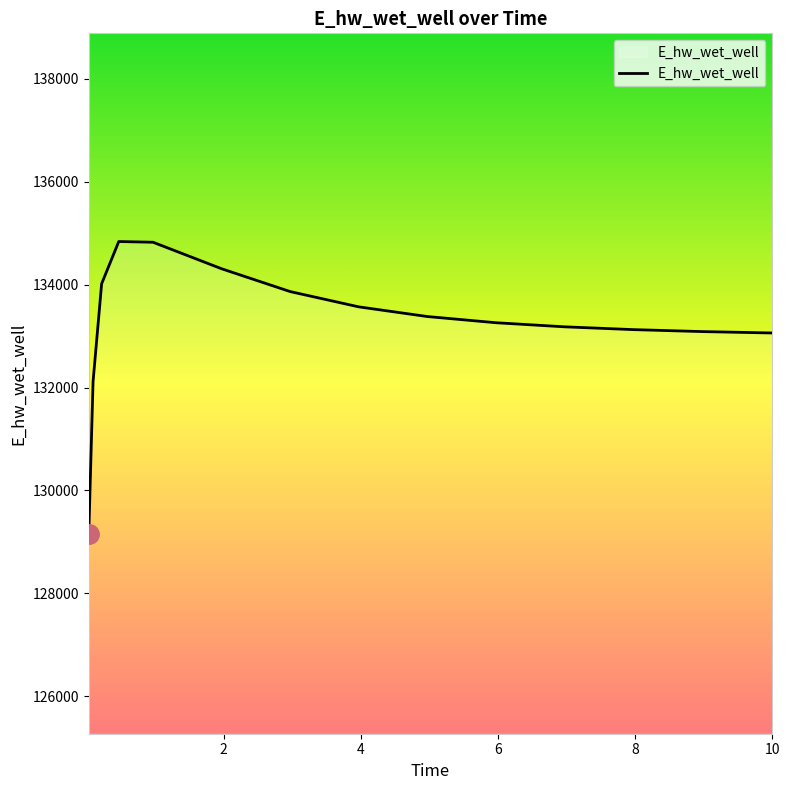

What is the sum of all values?

1998832.4